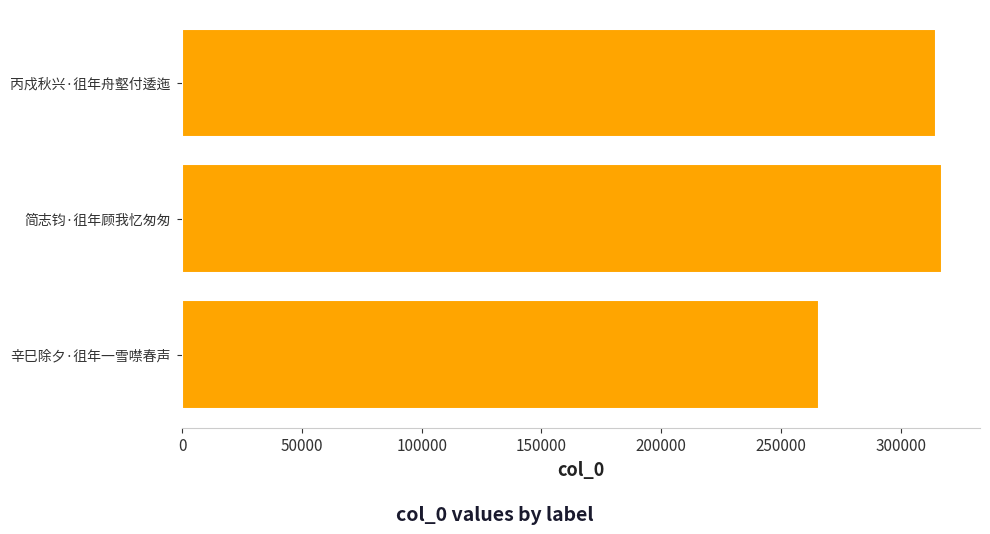

True or false: the data shows 265877 at 辛巳除夕·徂年一雪噤春声.

True